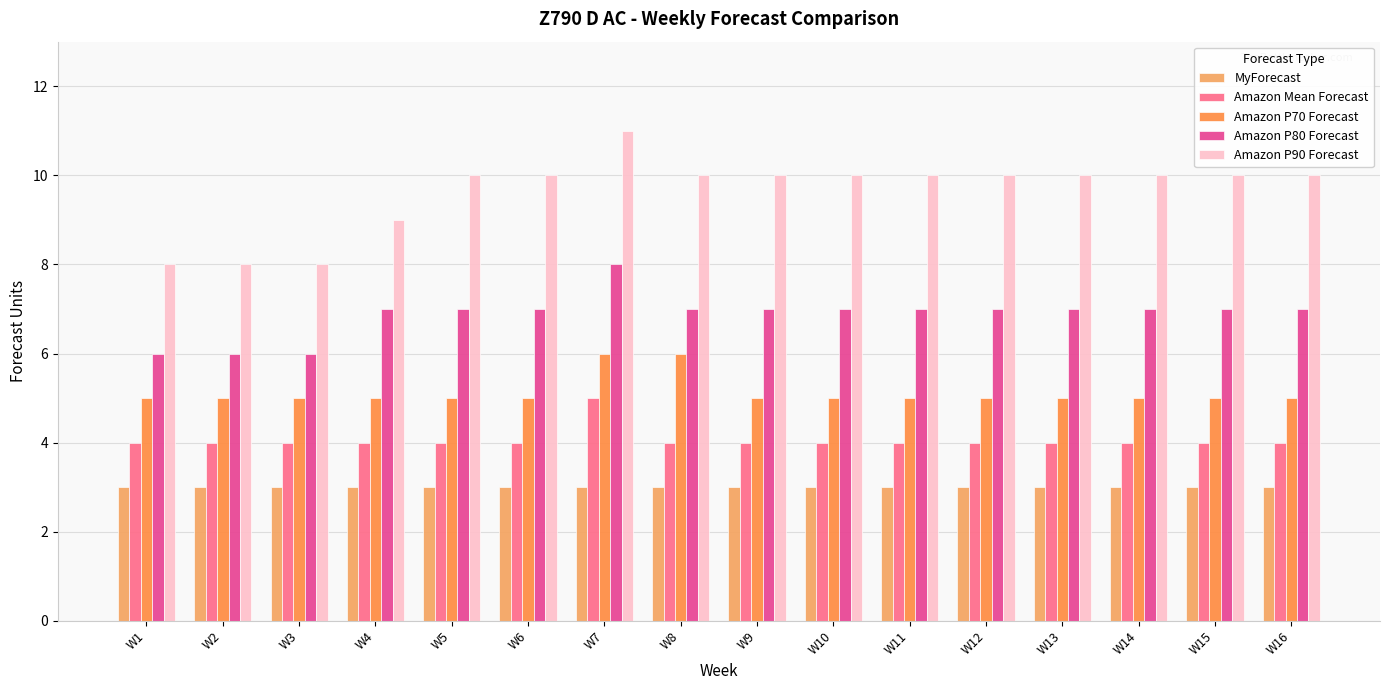

At which category is the sum across all series the highest?

W7